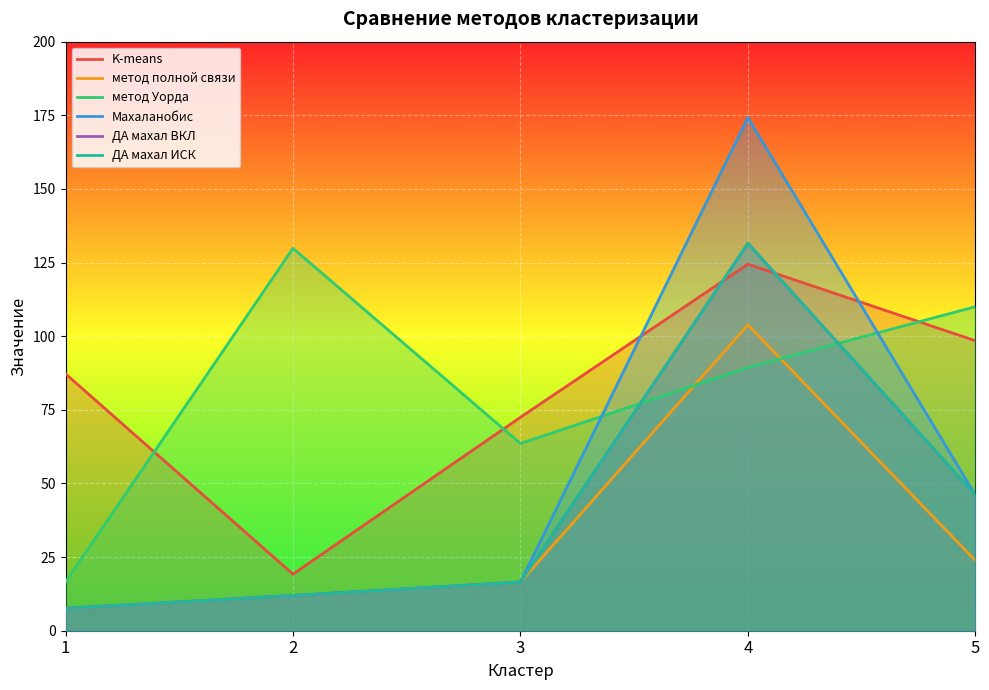

Which series has the largest total across all categories?

метод Уорда